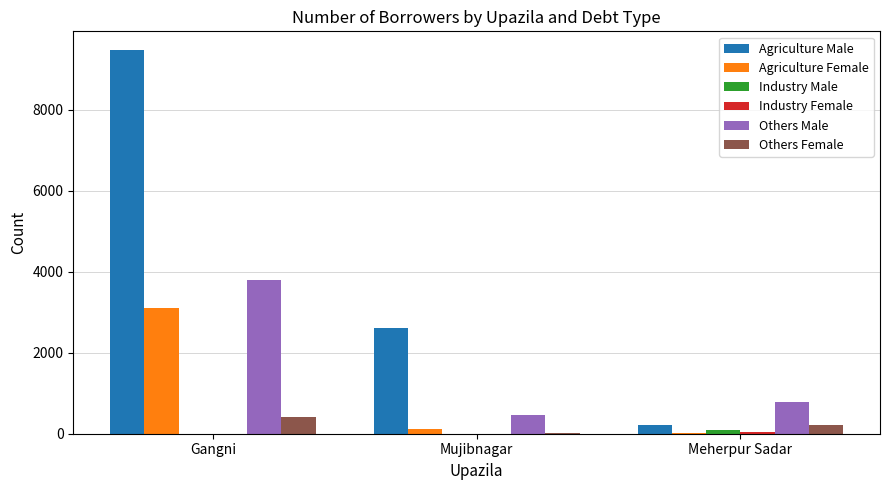

Which series has the largest total across all categories?

Agriculture Male